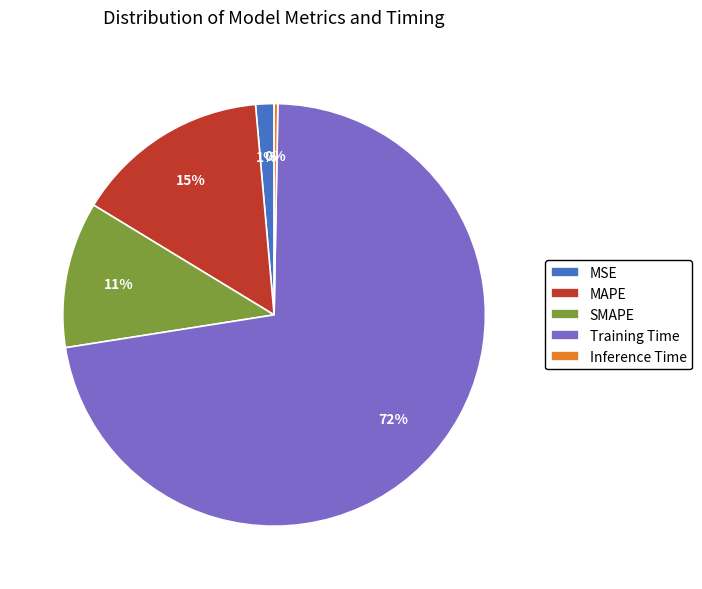

What percentage is the MSE slice, to the nearest percent?

1%